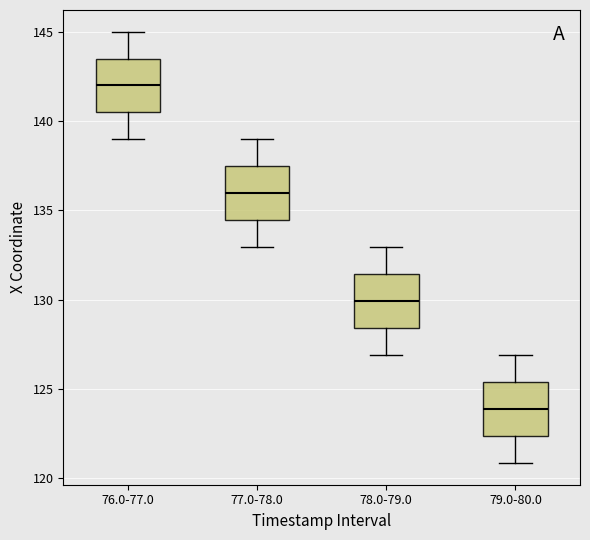

Reading left to right, read every box against the y-axis: the position of its median line, the range the box covers, and the ends of its whiskers. The values are not printed on the chart, so give them approximately, as read against the axis.

76.0-77.0: median 142.0, box 140.5 to 143.5, whiskers 139.0 to 145.0
77.0-78.0: median 136.0, box 134.5 to 137.5, whiskers 133.0 to 139.0
78.0-79.0: median 130.0, box 128.5 to 131.5, whiskers 127.0 to 133.0
79.0-80.0: median 124.0, box 122.5 to 125.5, whiskers 121.0 to 127.0